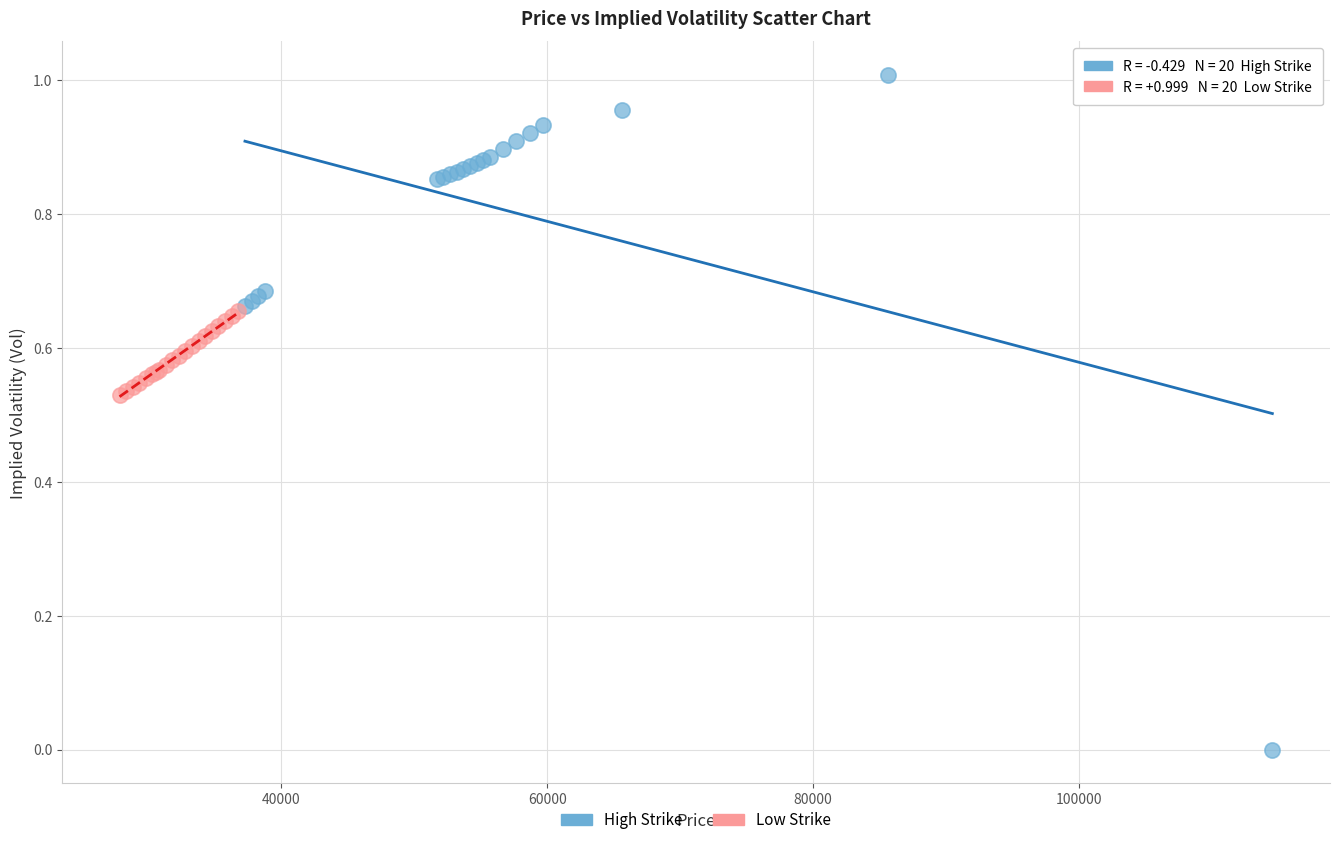

Which series contains the lowest Y value?

High Strike